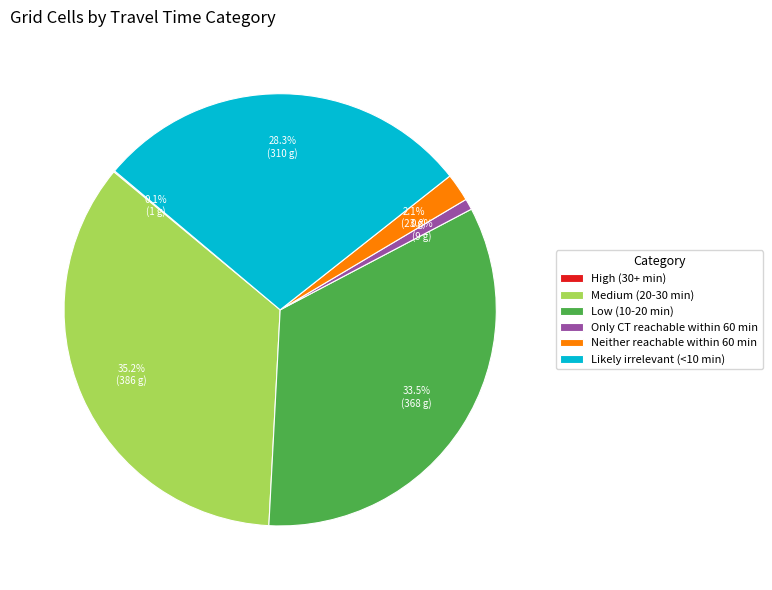

What is the ratio of the value at Likely irrelevant (<10 min) to the value at Neither reachable within 60 min?

13.5